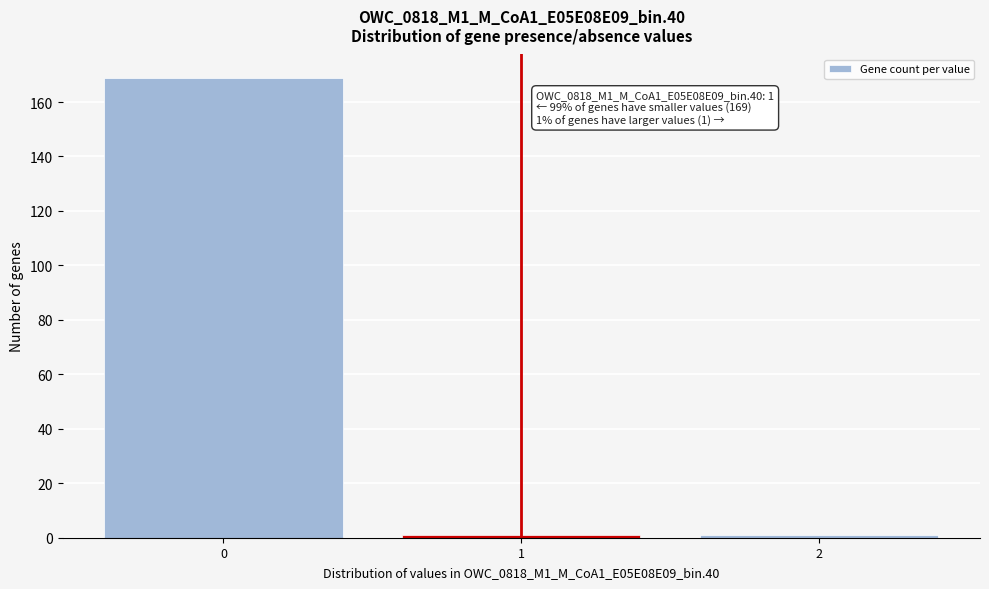

Reading left to right, extract all data points from this chart.

169	1	1